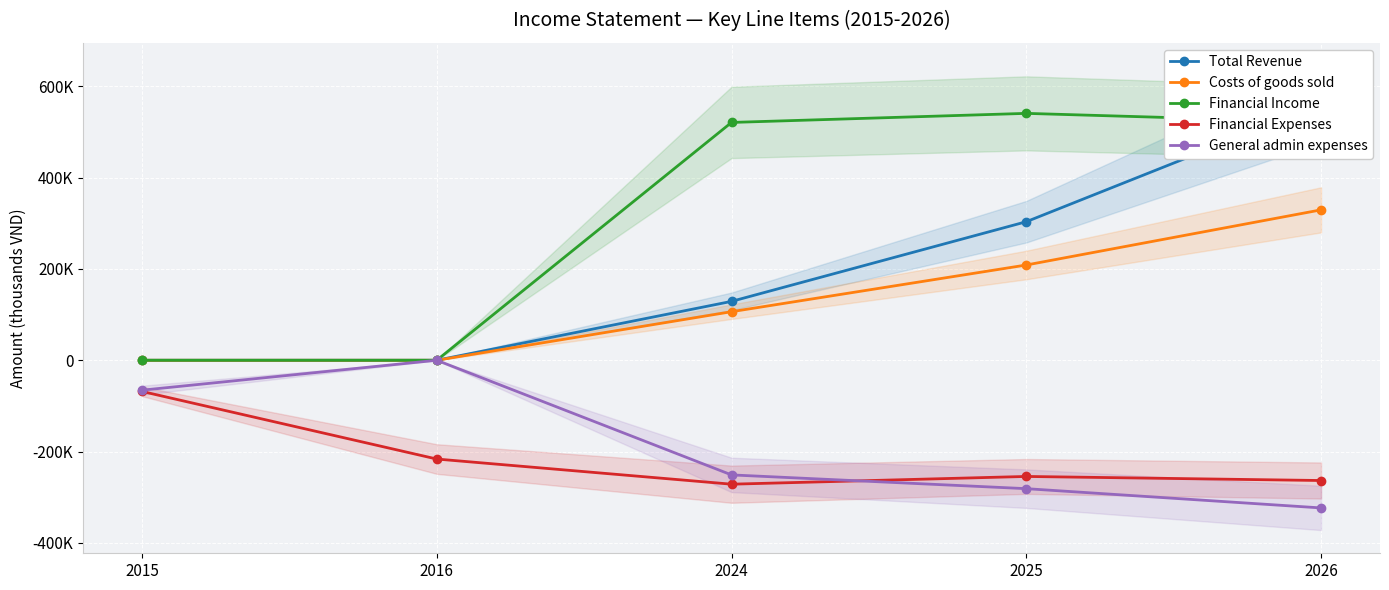

Rank the series by their maximum value, from highest to lowest.

Total Revenue, Financial Income, Costs of goods sold, General admin expenses, Financial Expenses